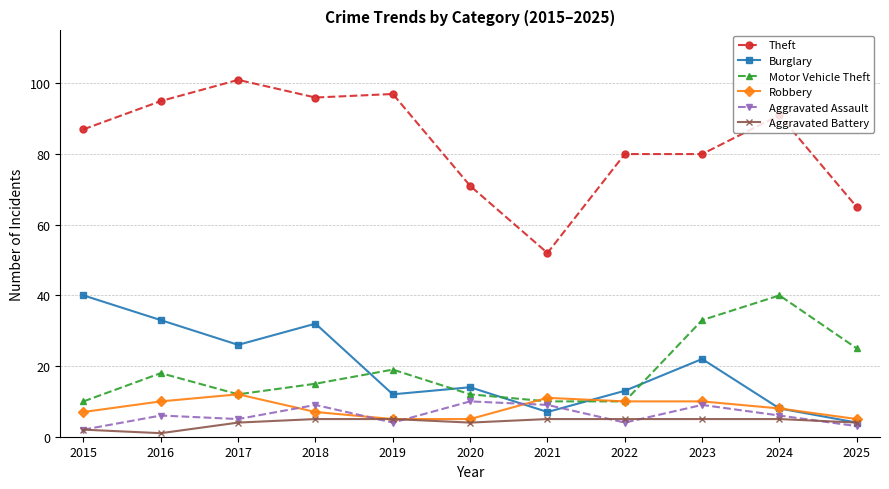

What is the sum of all Burglary values?

211